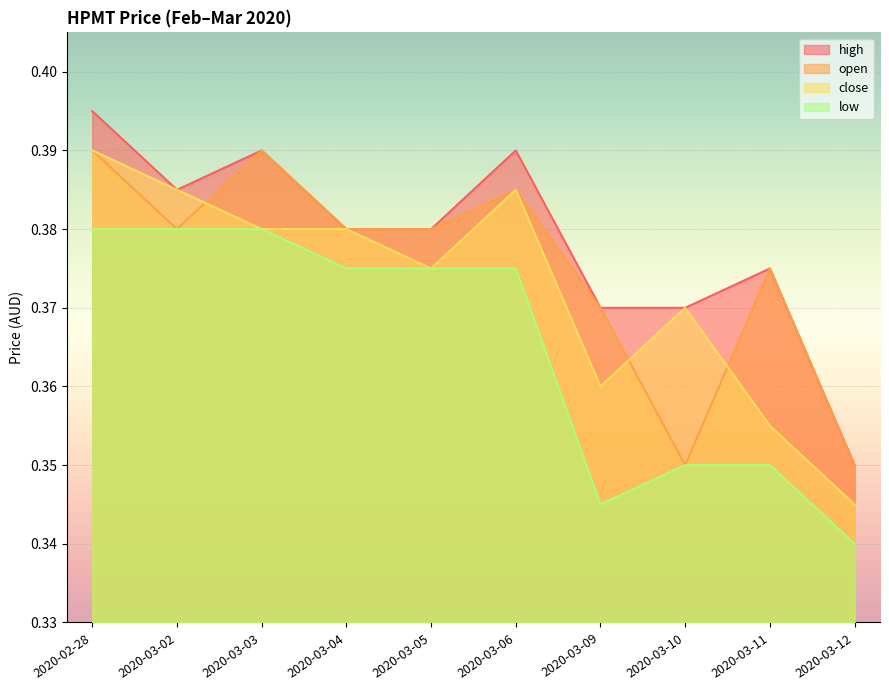

What position from the right is 2020-03-11?

2